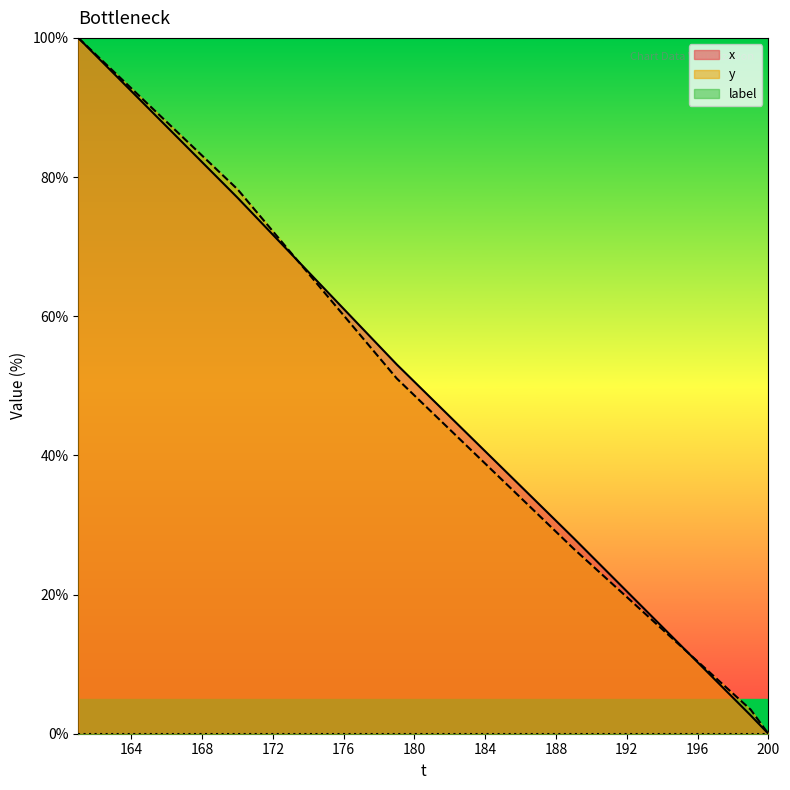

How many data points does each series have?

40